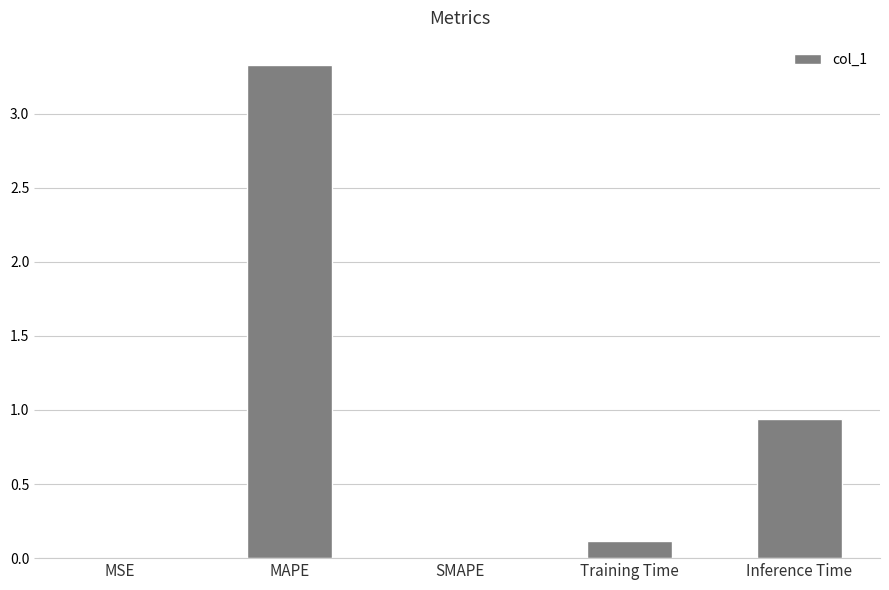

What is the maximum value shown in the chart?

3.3